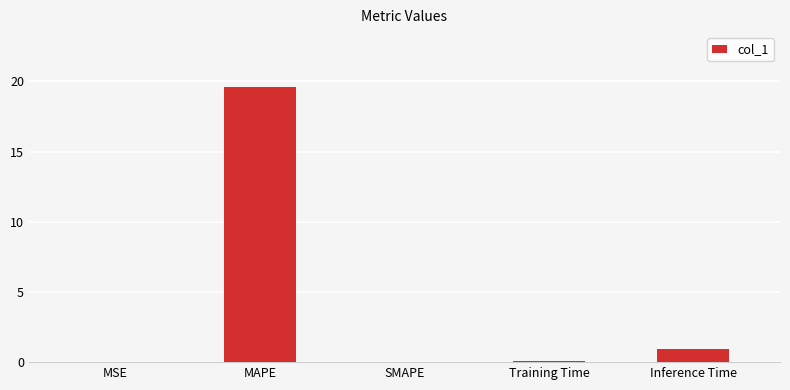

Are the bars horizontal?

No